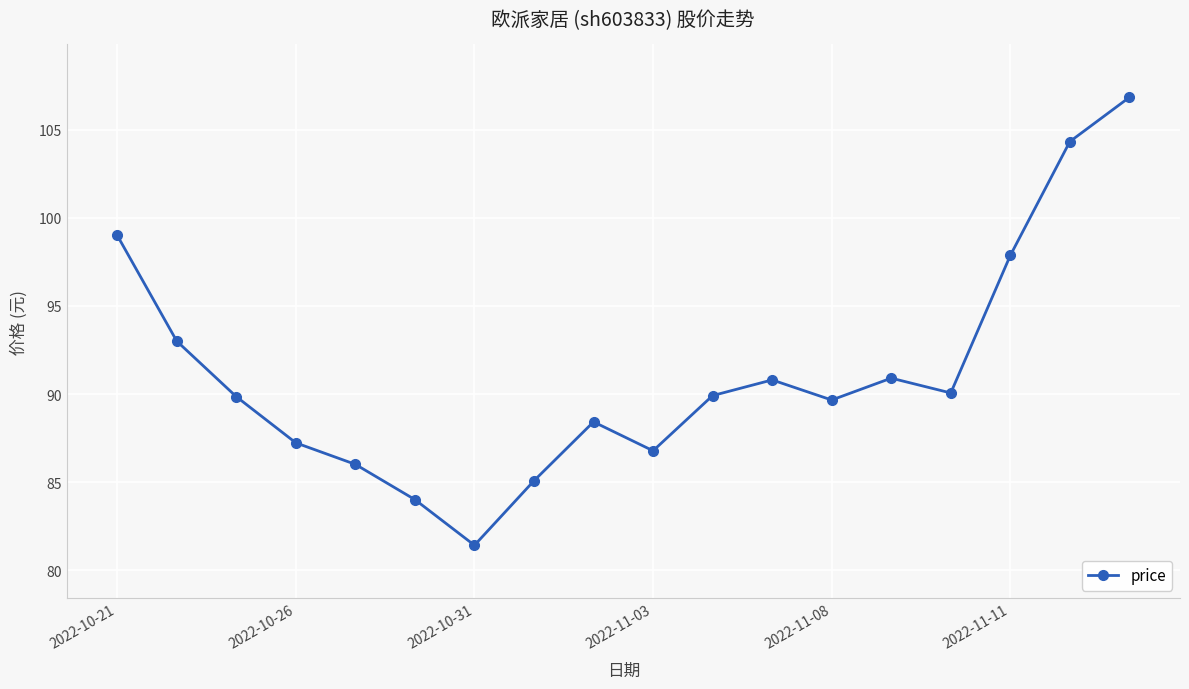

How many series are shown in this chart?

1